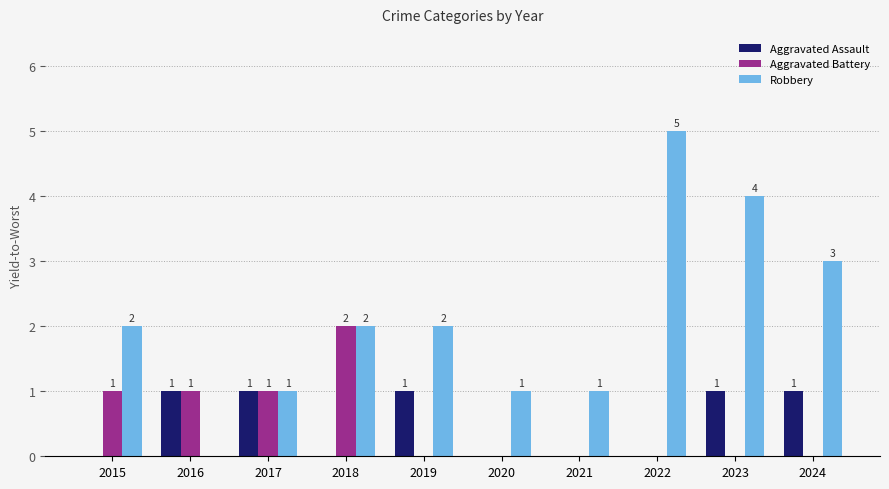

How many groups of bars are there?

10